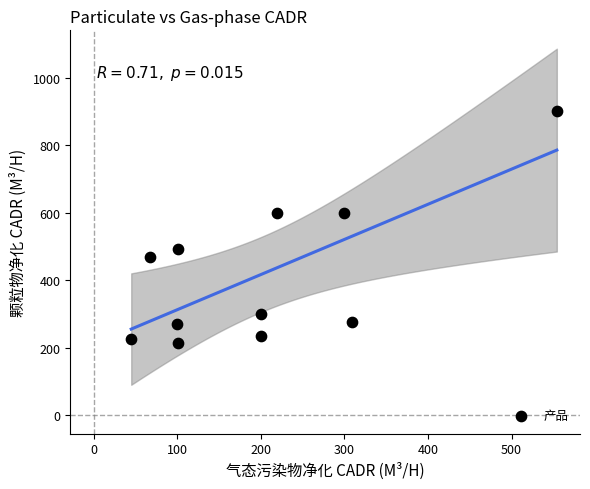

What is the average X value?

199.9